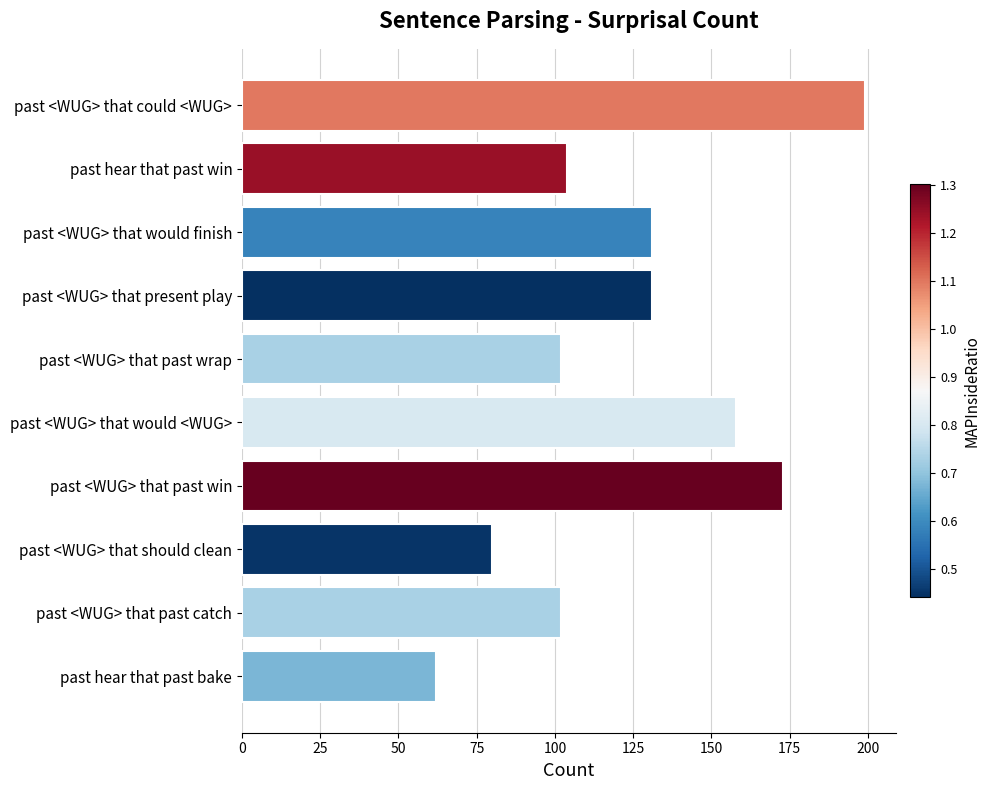

What is the difference between the maximum and minimum values?

137